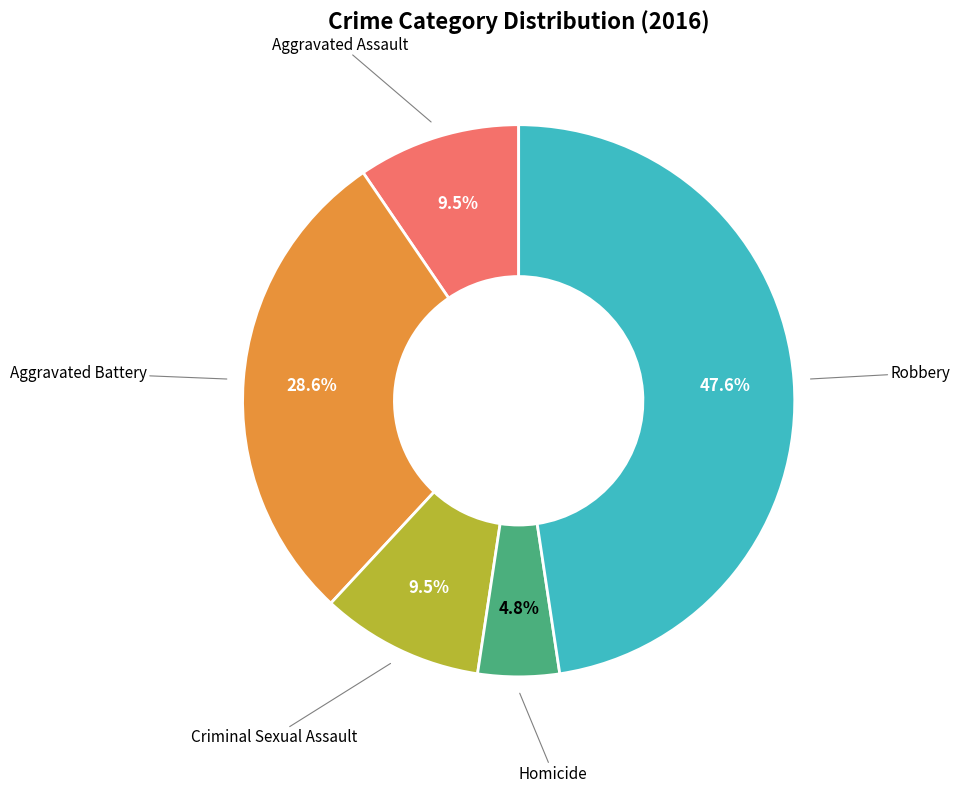

Is there any slice that represents more than half of the pie?

No